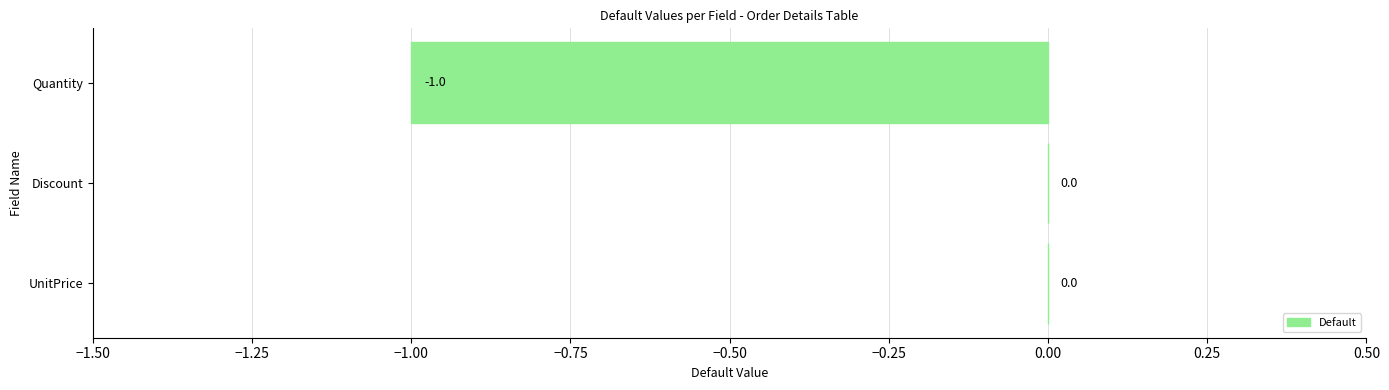

The chart shows a value of -1 at Quantity. True or false?

True